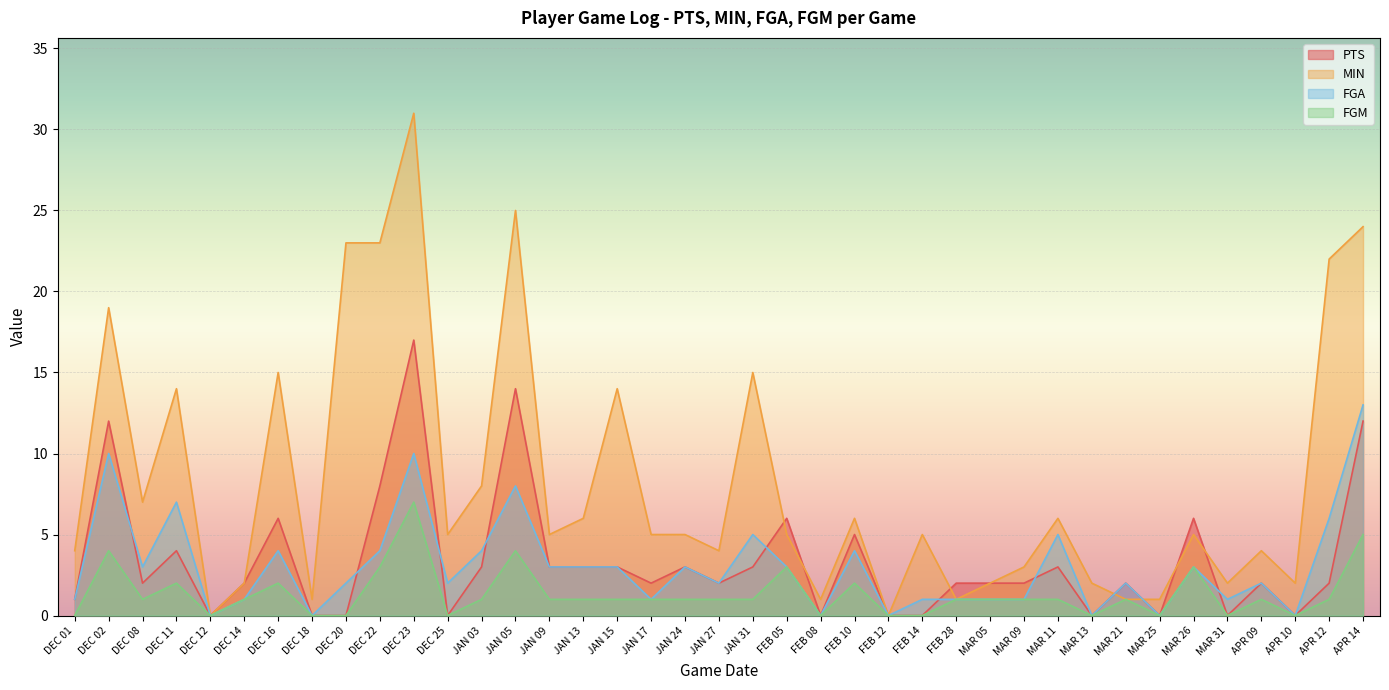

True or false: FGA and FGM intersect in this chart.

False